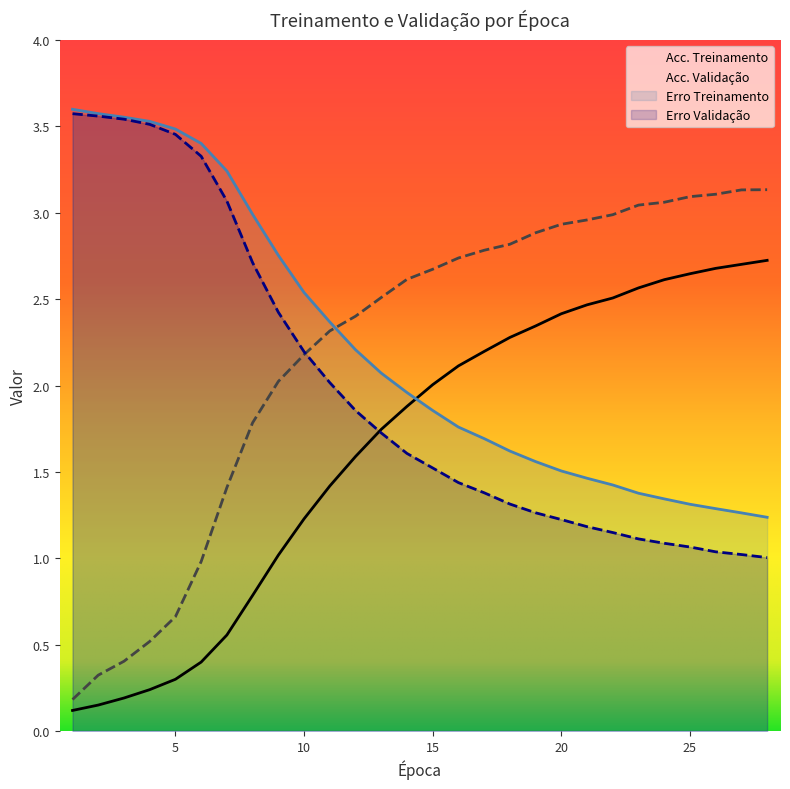

Rank the series at 5 from highest to lowest value.

Erro Treinamento, Erro Validação, Acc. Validação, Acc. Treinamento